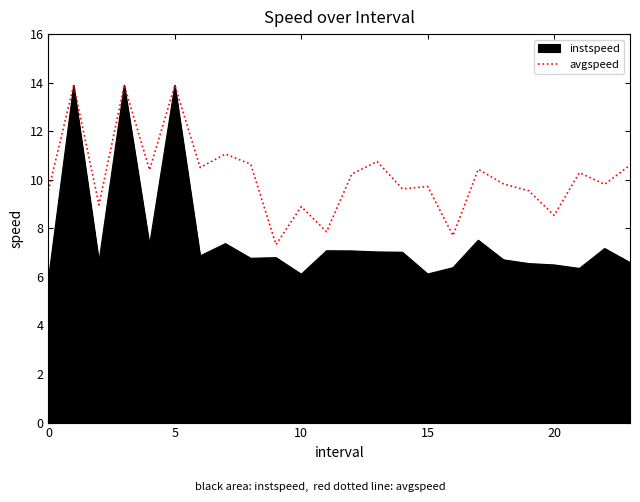

What is the highest value of the instspeed series?

13.9